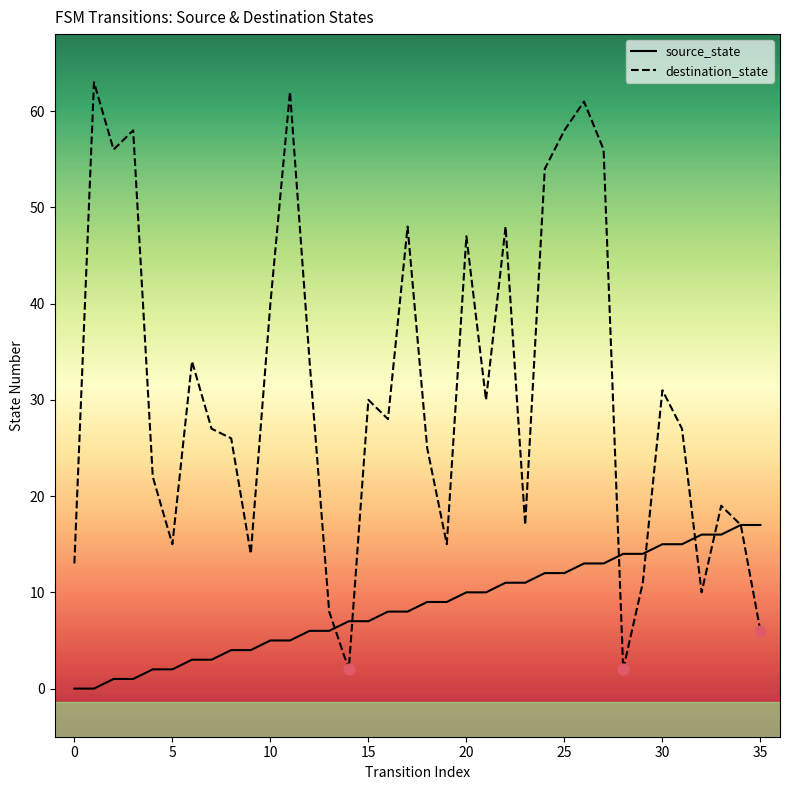

What are all the series names shown in the legend?

source_state, destination_state